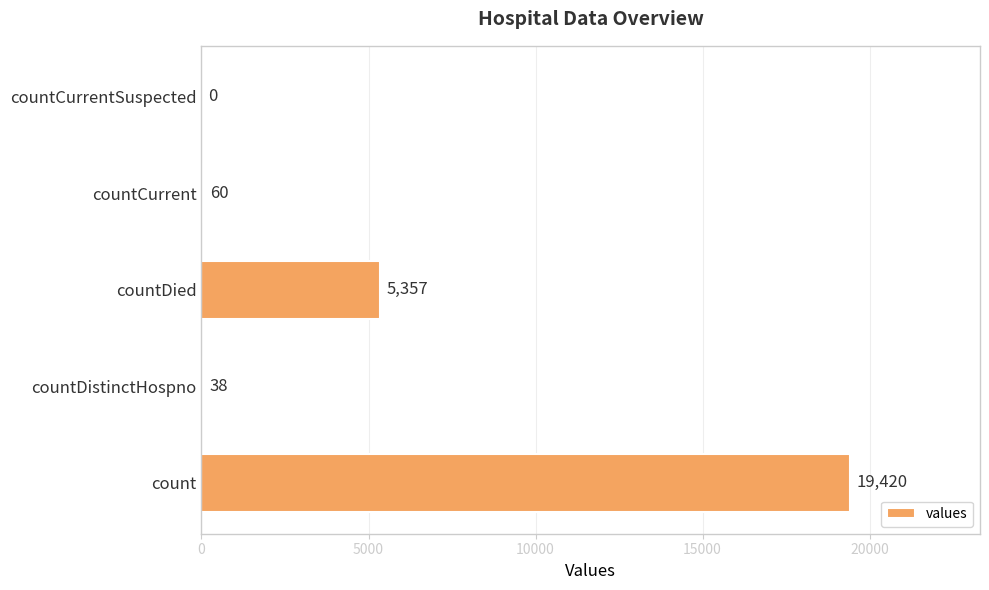

The chart shows a value of -7724 at countCurrentSuspected. True or false?

False